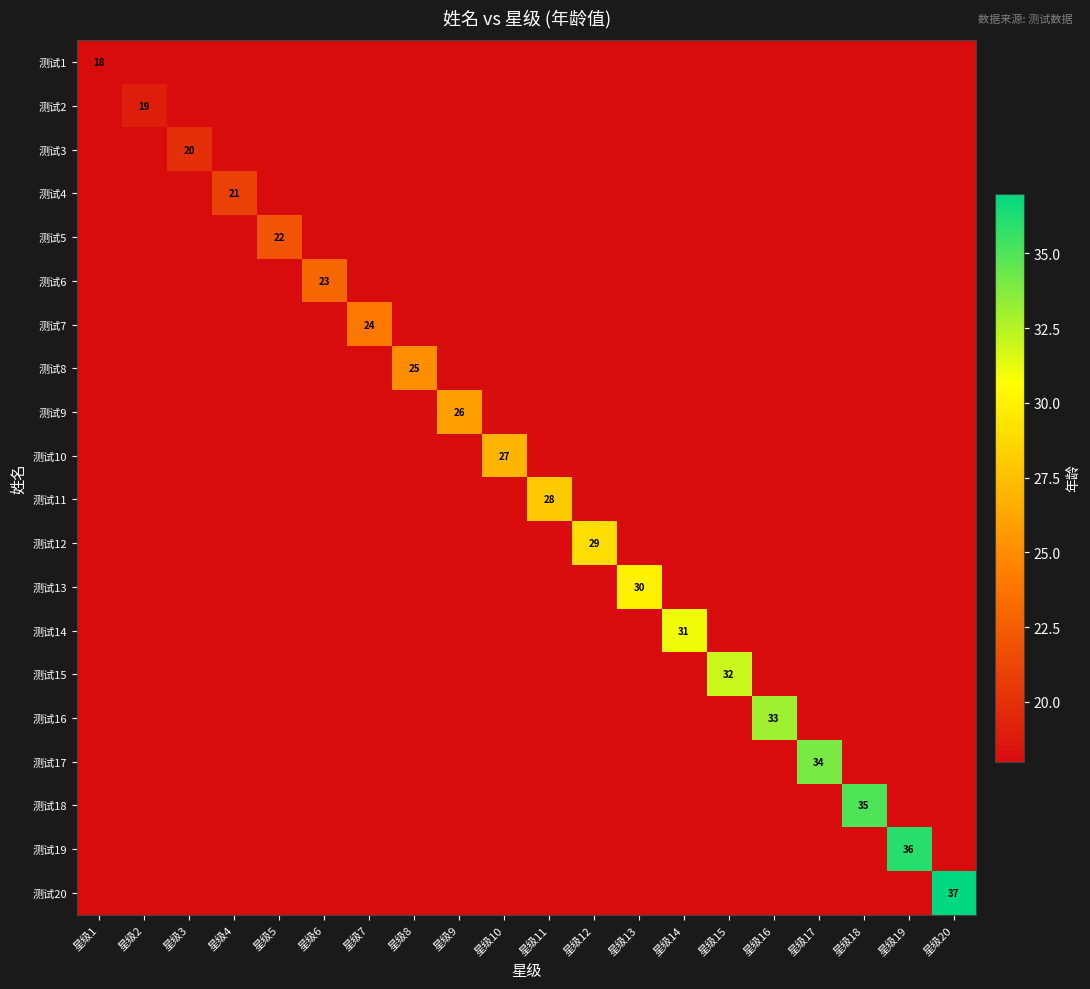

The 测试14 series shows 16 at 星级14. True or false?

False